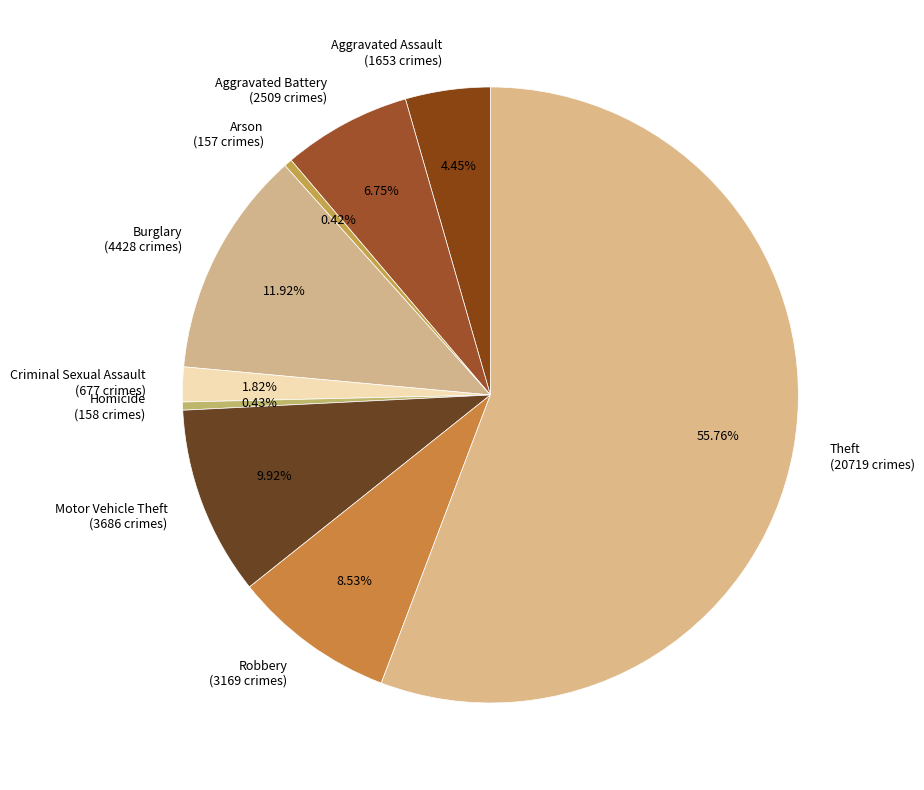

Is there any slice that represents more than half of the pie?

Yes